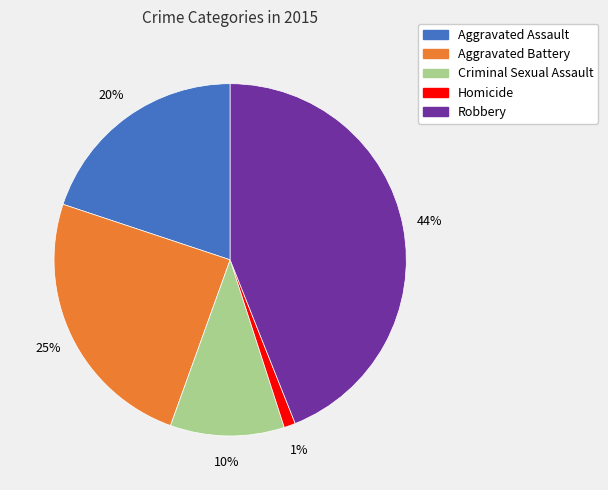

Does any single category account for the majority?

No